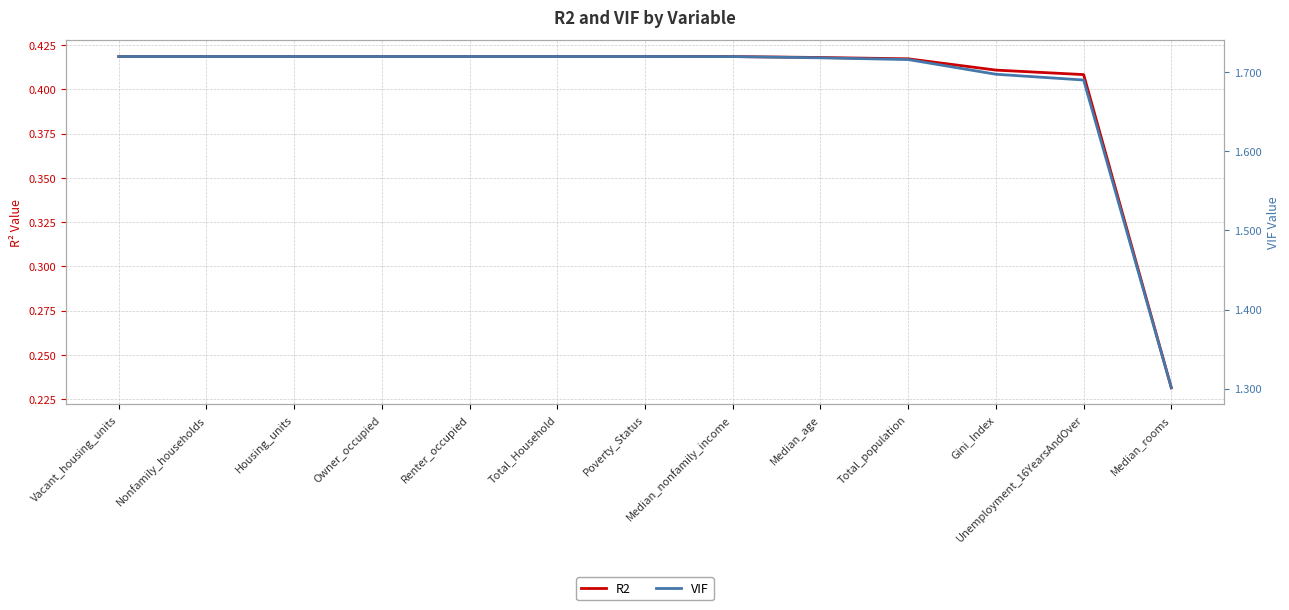

What is the difference between the maximum and minimum values in the R2 series?

0.2